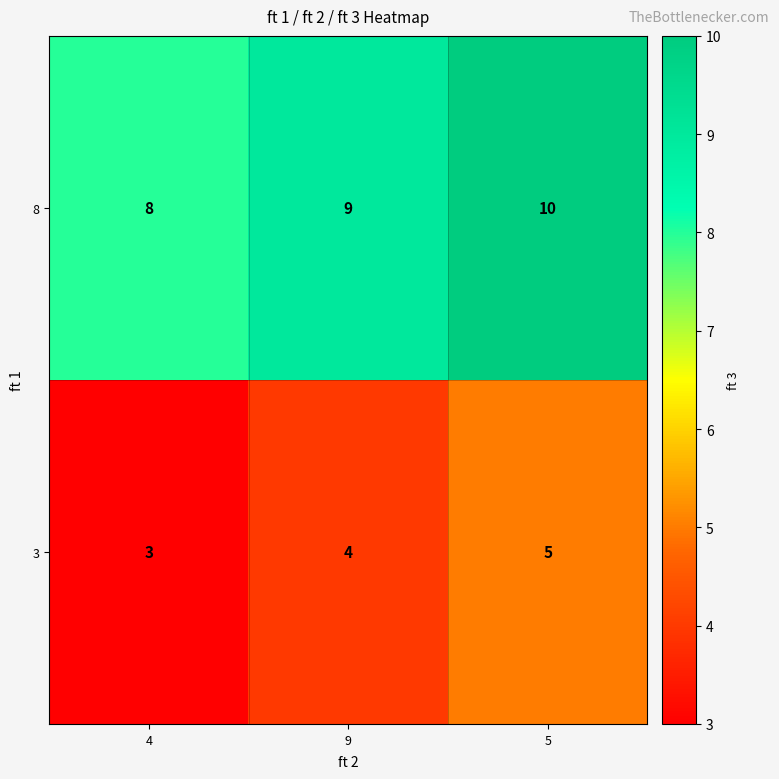

How many 3 values are between 3 and 5?

3